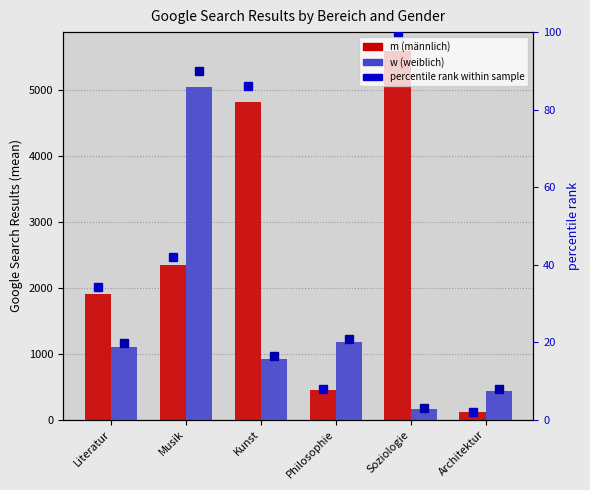

Reading left to right, list all the values displayed in this chart.

m: 1910	2350	4820	441	5595	111
w: 1106	5035	921	1169	161	438